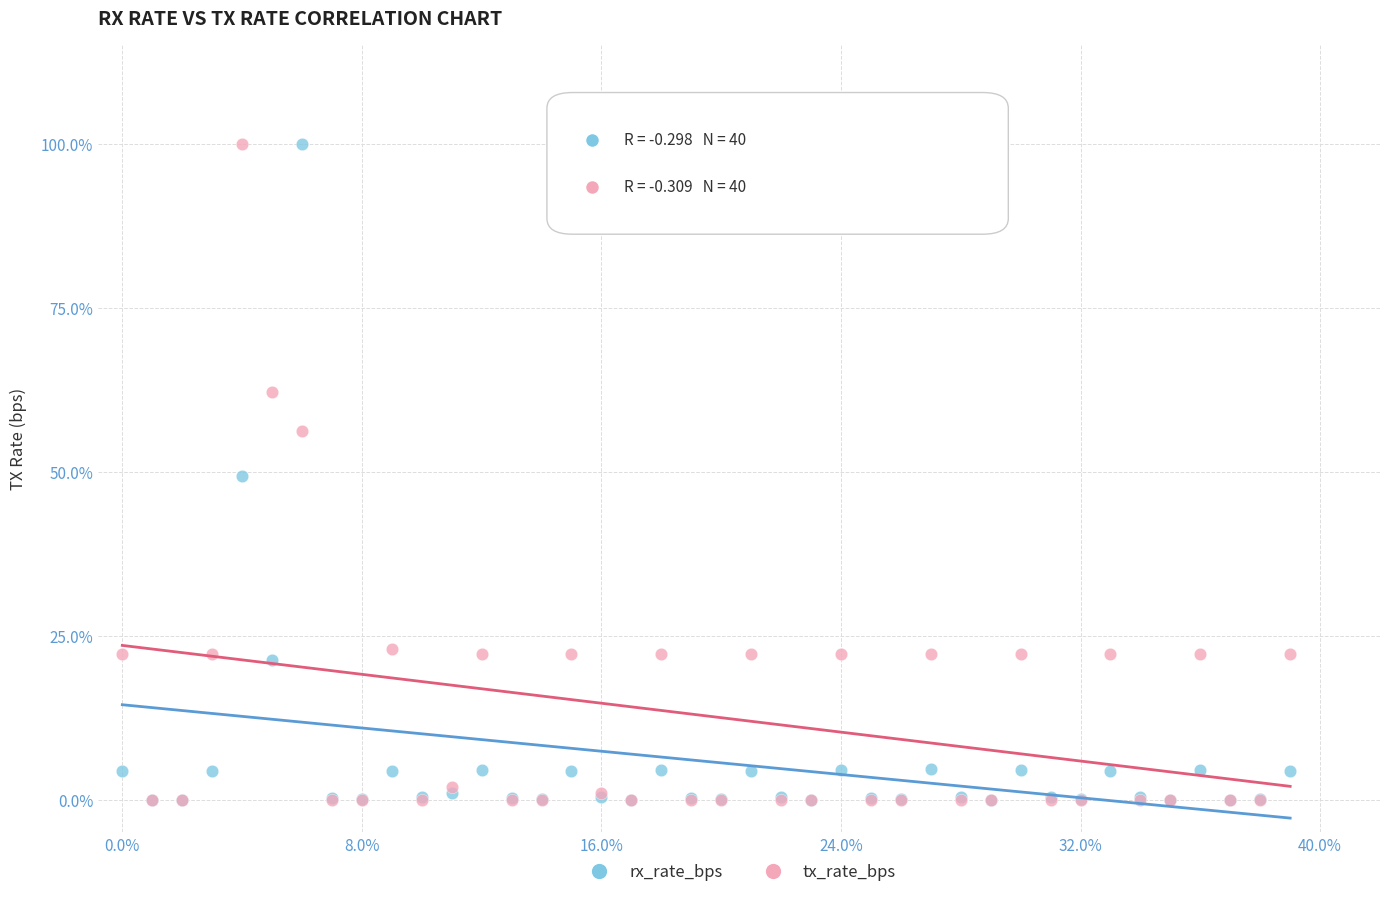

What are all the series names shown in the legend?

rx_rate_bps, tx_rate_bps